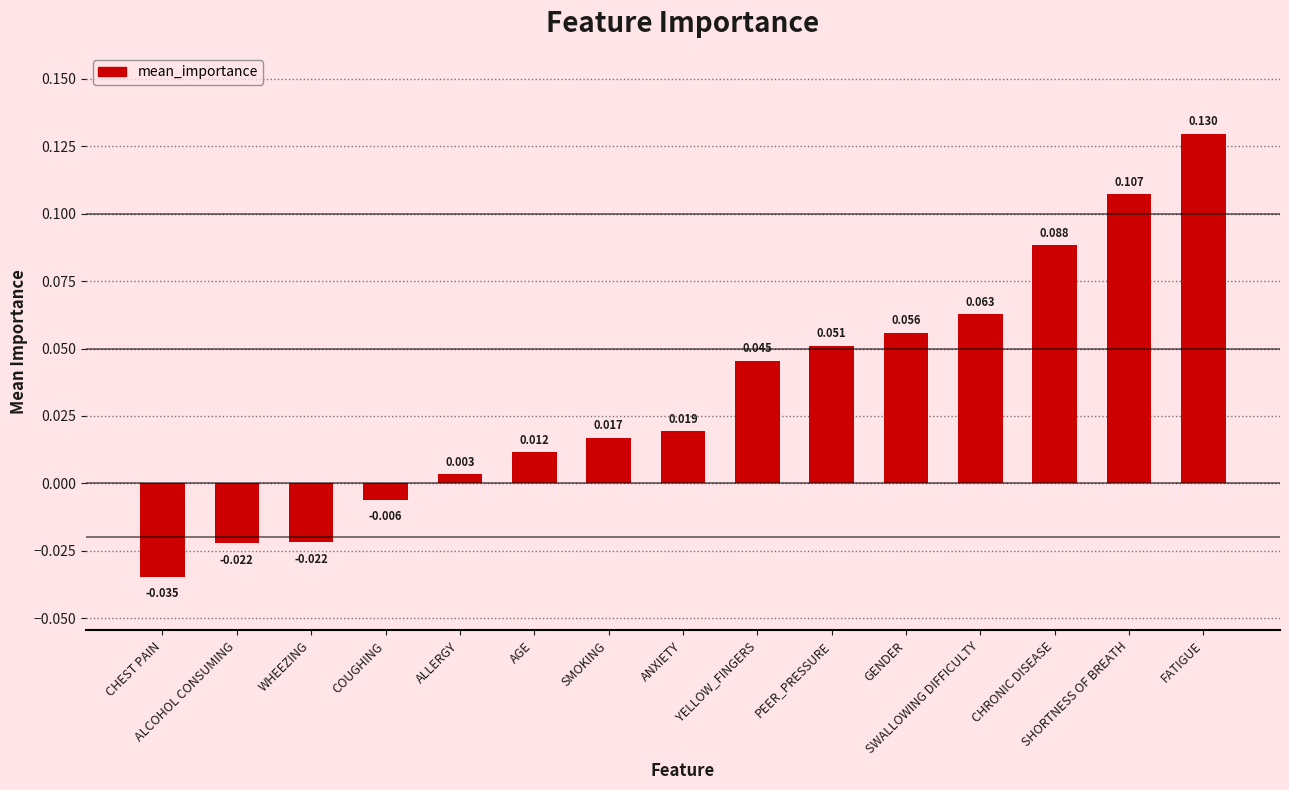

Reading right to left, what are all the values shown in this chart?

FATIGUE=0.1	SHORTNESS OF BREATH=0.1	CHRONIC DISEASE=0.1	SWALLOWING DIFFICULTY=0.1	GENDER=0.1	PEER_PRESSURE=0.1	YELLOW_FINGERS=0.0	ANXIETY=0.0	SMOKING=0.0	AGE=0.0	ALLERGY=0.0	COUGHING=-0.0	WHEEZING=-0.0	ALCOHOL CONSUMING=-0.0	CHEST PAIN=-0.0